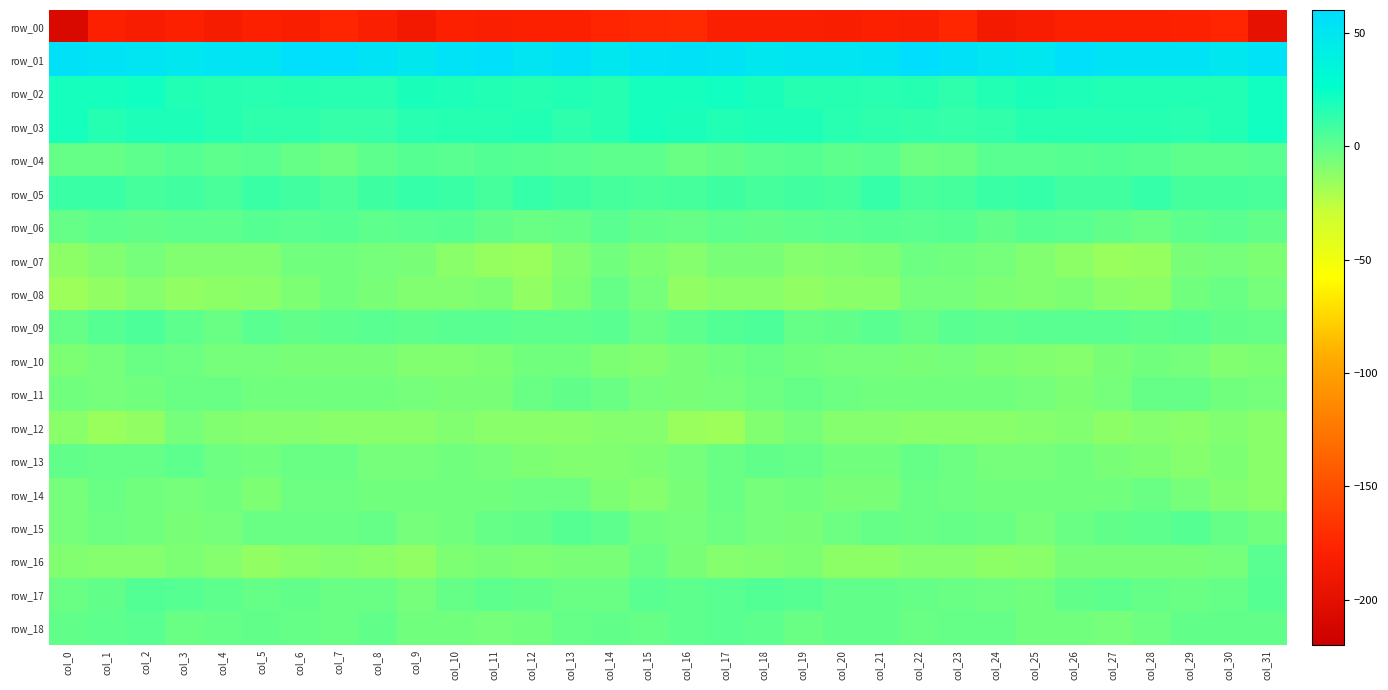

The row_13 series shows -6.0 at col_24. True or false?

True